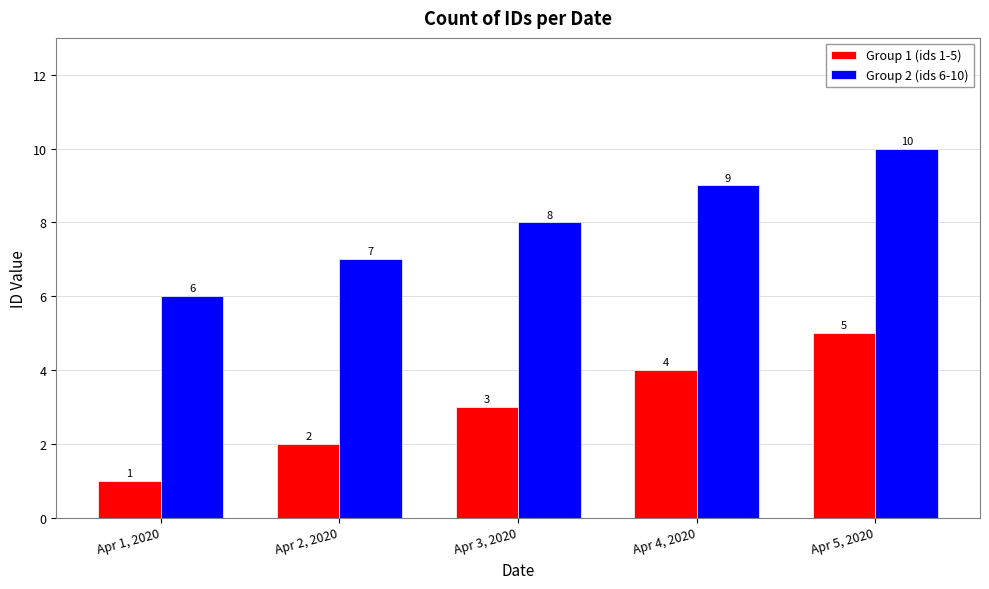

Which label corresponds to the smallest value in the chart?

Apr 1, 2020